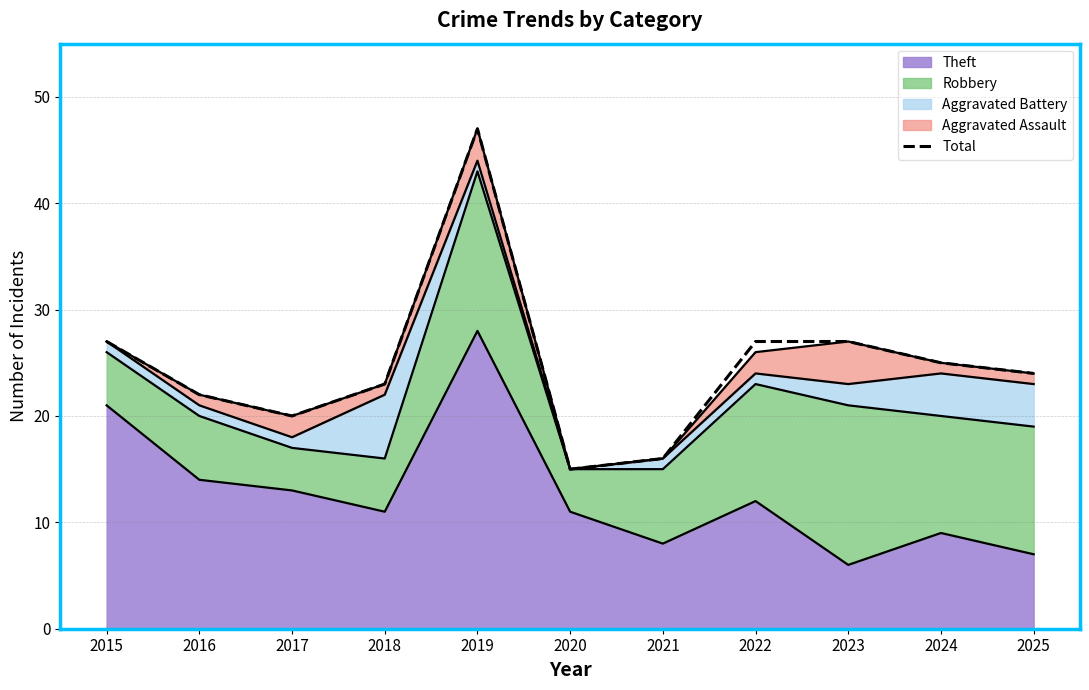

What is the value of the 1st point from the left?

27